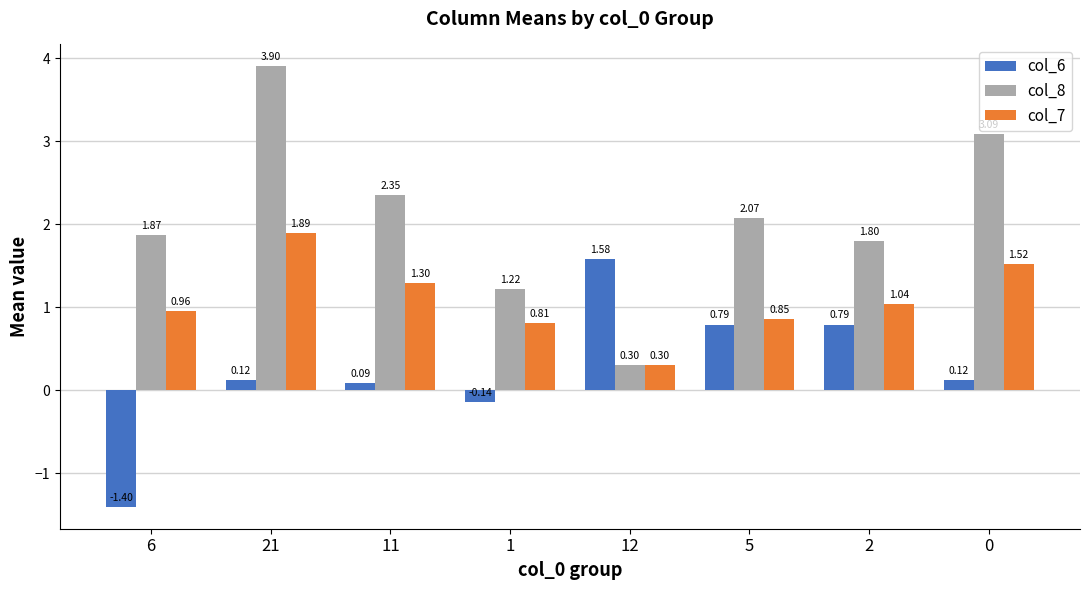

What is the maximum value for col_8?

3.9